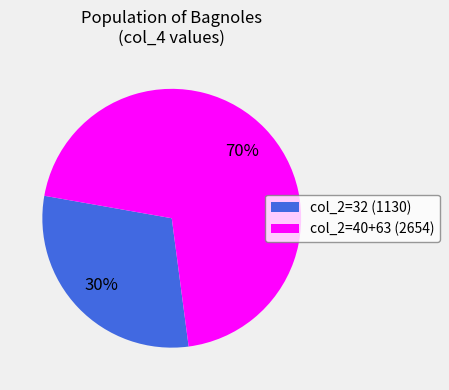

Is it true that col_2=40+63 (2654) is 70% of the pie?

True